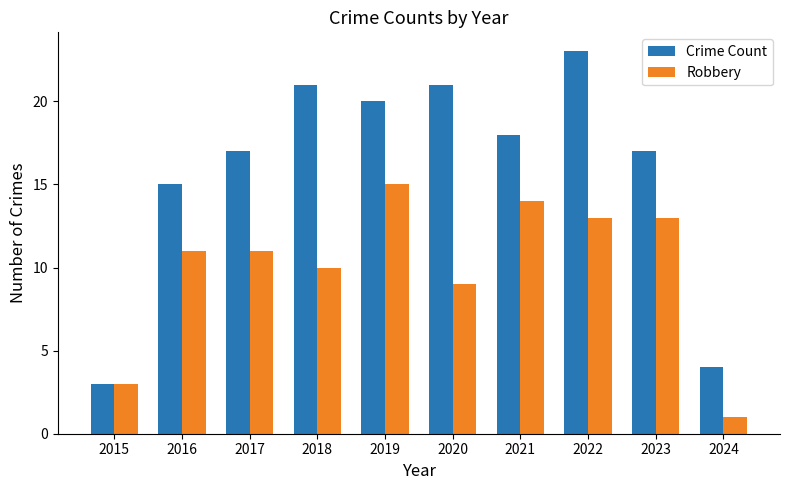

What is the approximate value of Crime Count at 2023, to the nearest 5?

15